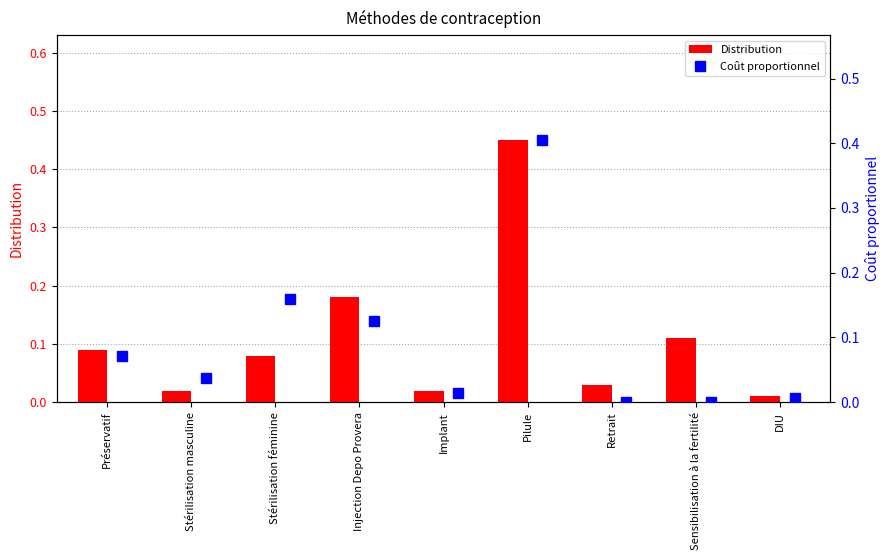

At which category is the sum across all series the highest?

Pilule